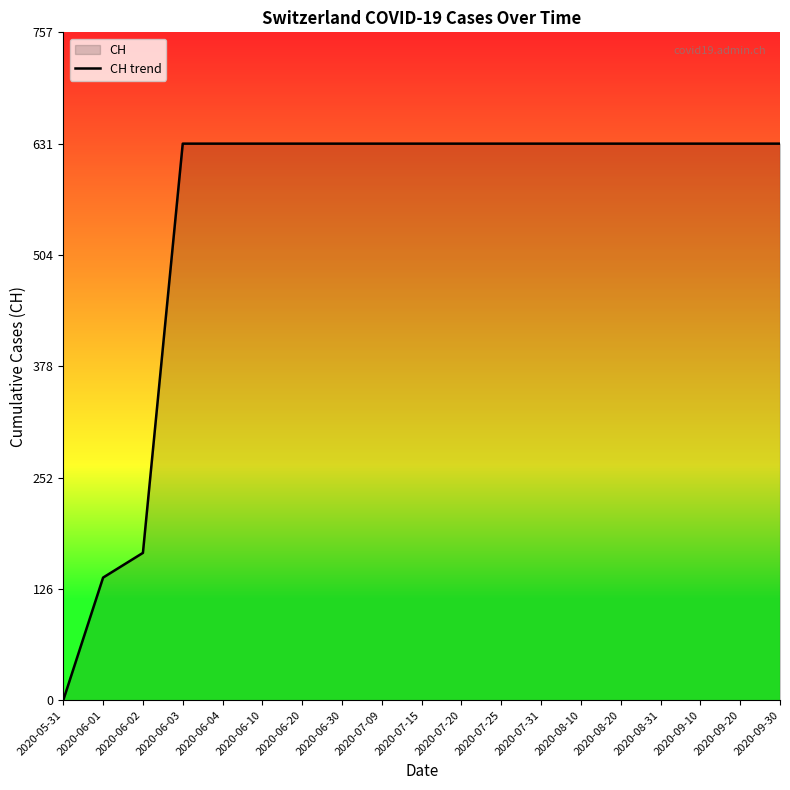

What is the value of the 11th point from the left?

631